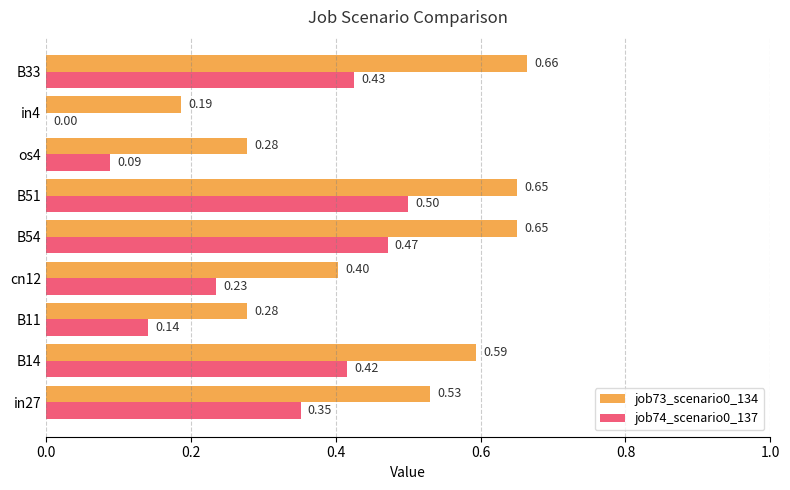

What is the sum of all job74_scenario0_137 values?

2.6